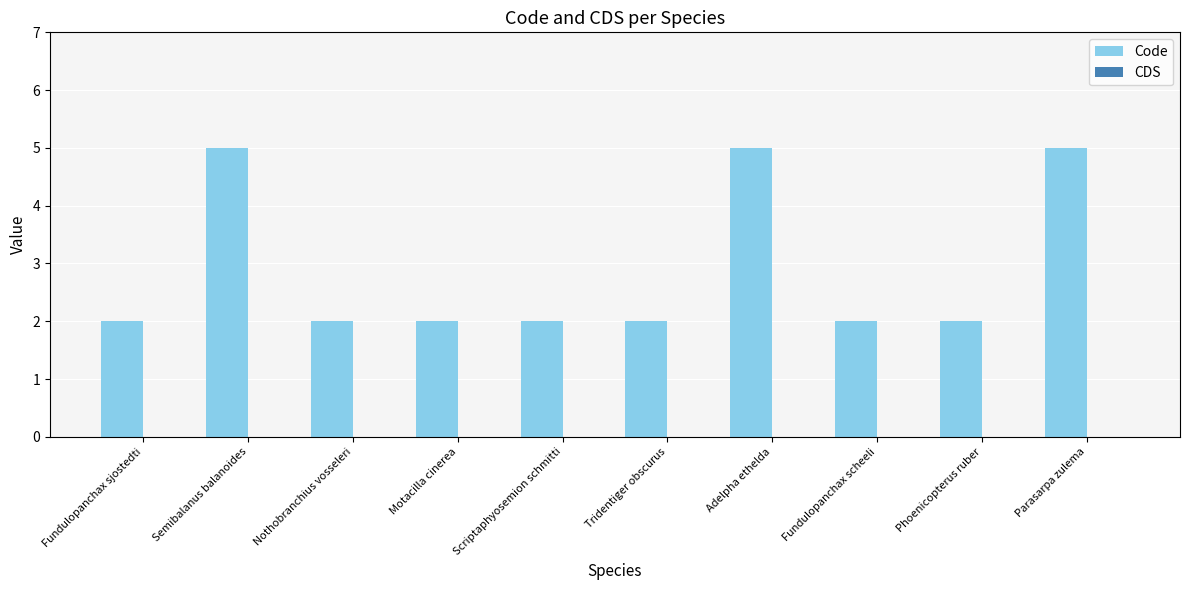

What is the ratio of the value at Adelpha ethelda to the value at Parasarpa zulema?

1.0